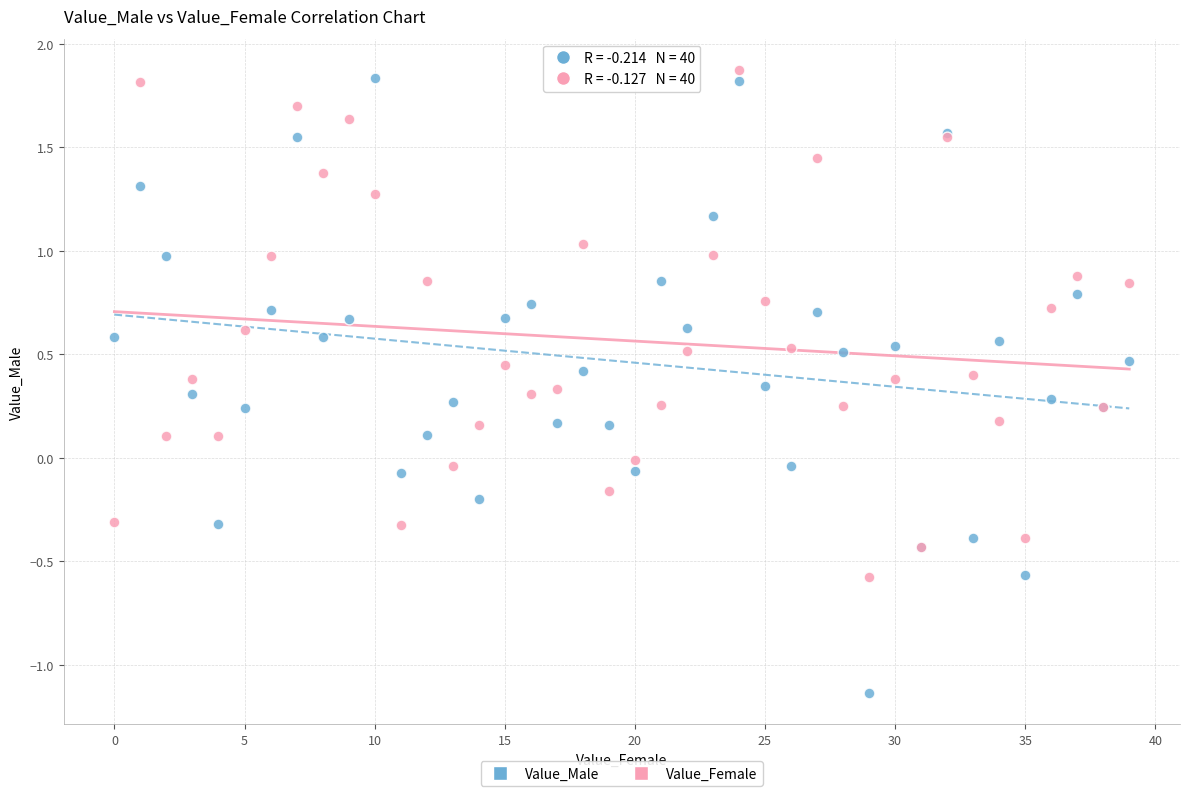

Which series reaches the minimum Y coordinate?

Value_Male